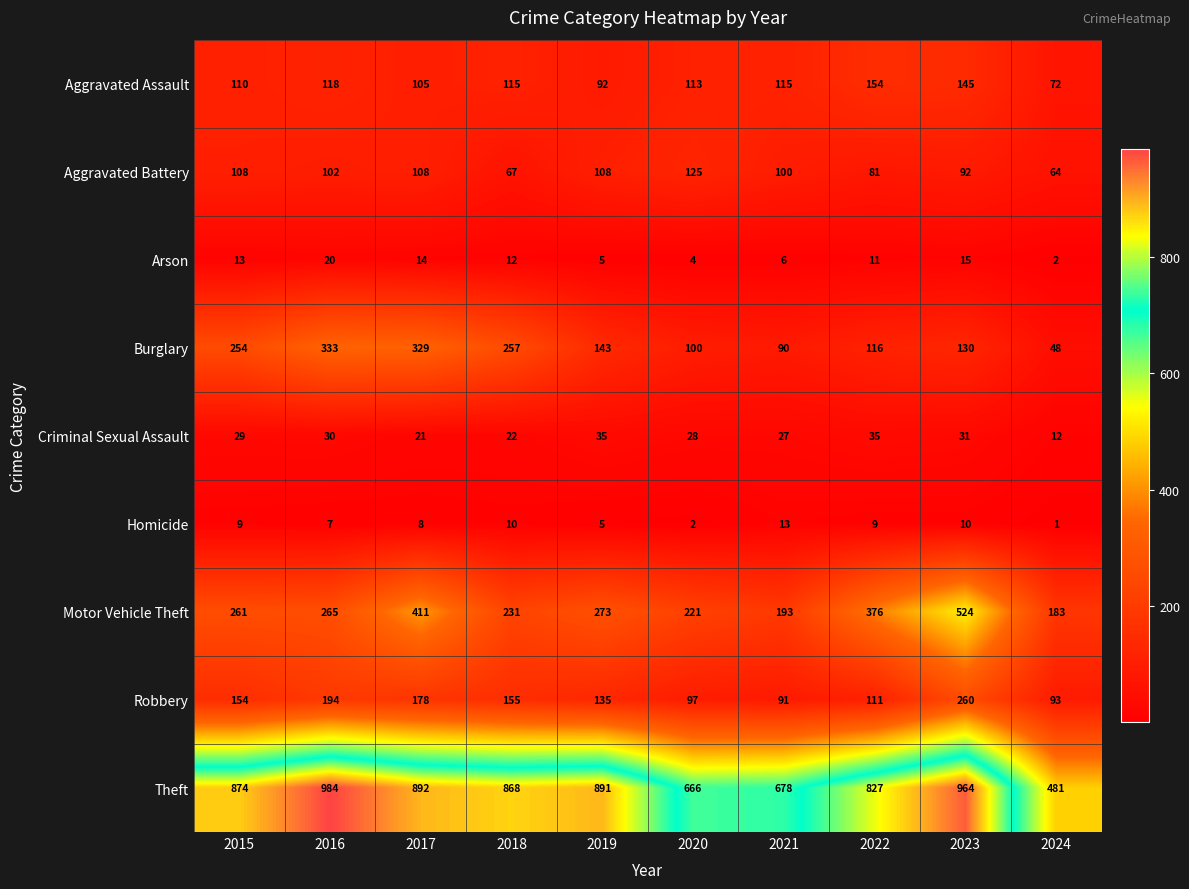

What is the maximum value shown in the chart?

984